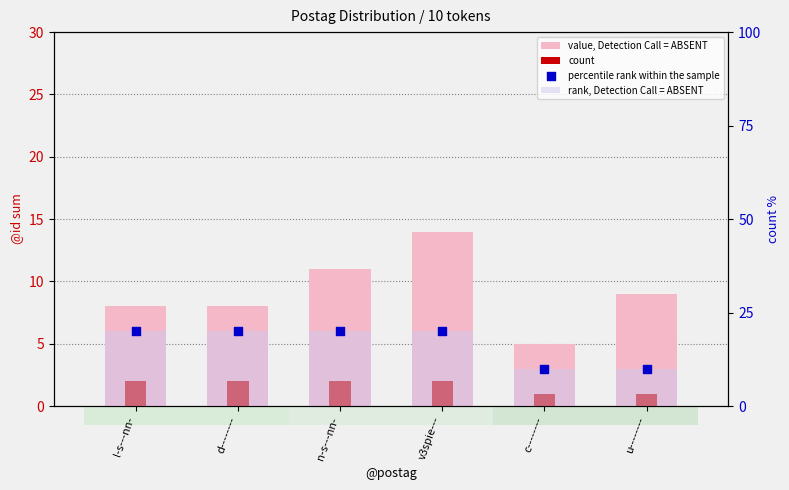

At how many categories does at least one series exceed 14?

4